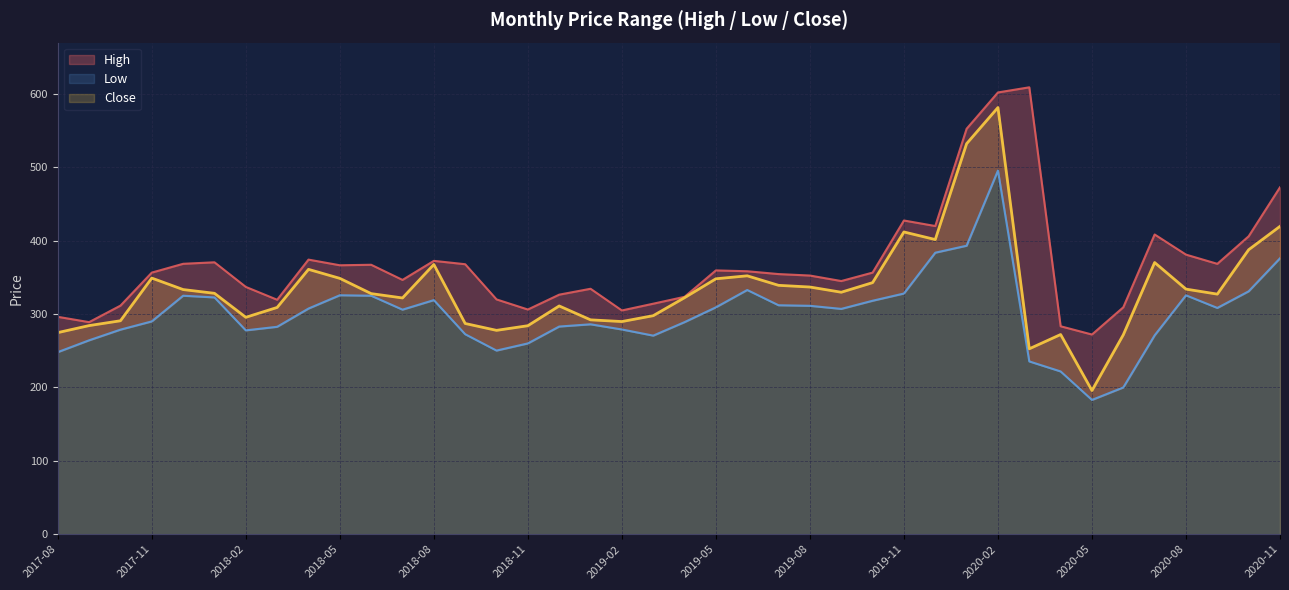

How many lines are shown in the chart?

3